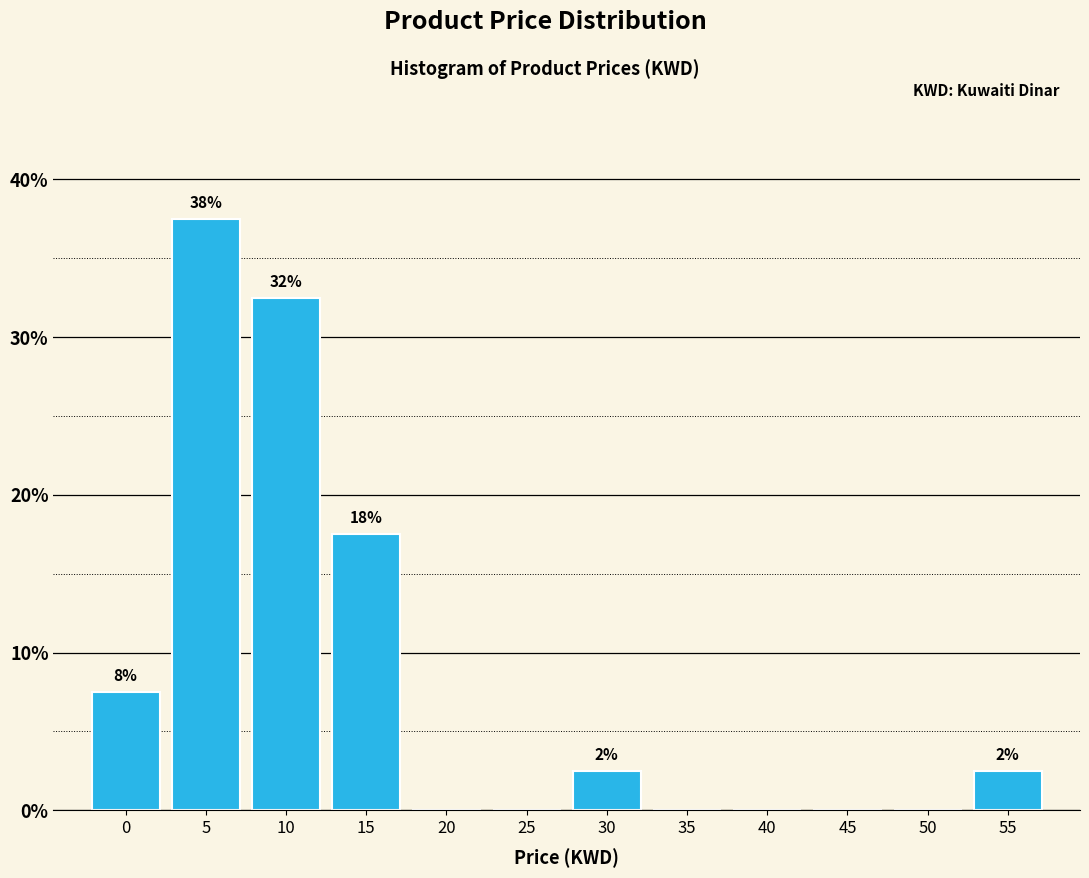

Are the bars horizontal?

No